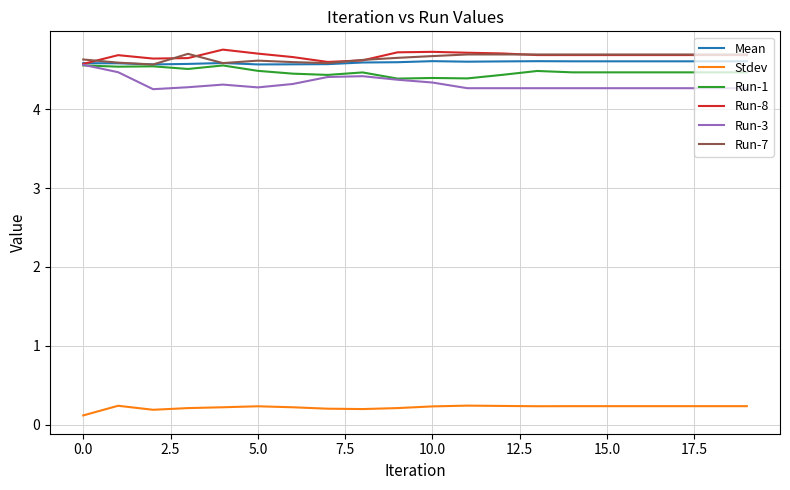

What is the maximum value shown in the chart?

4.8